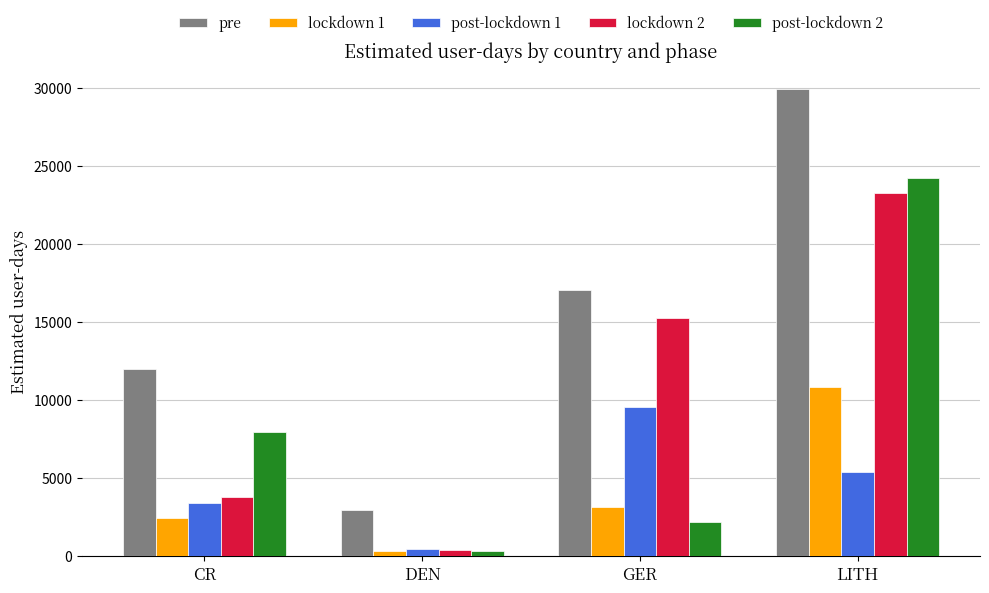

At which label is pre closest to 16395?

GER